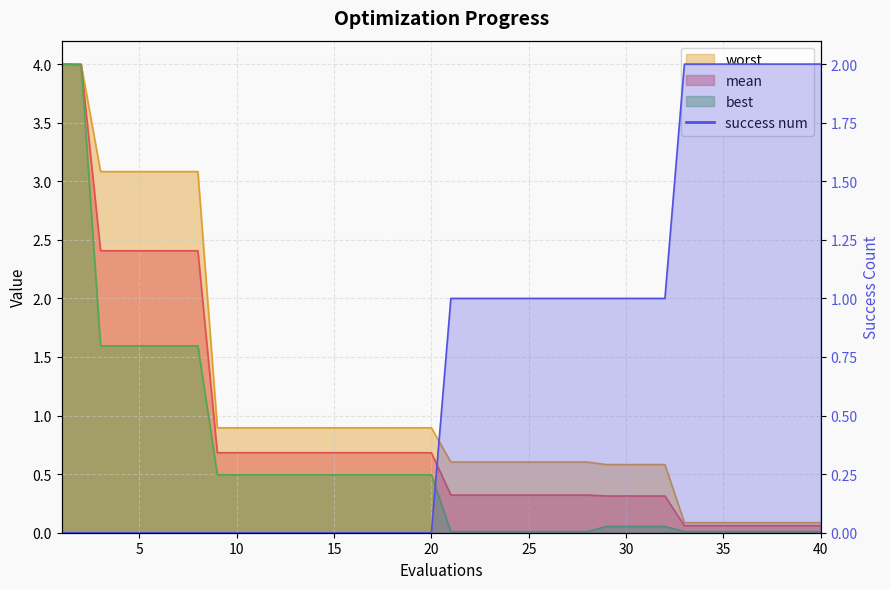

What is the greatest value displayed?

4.0